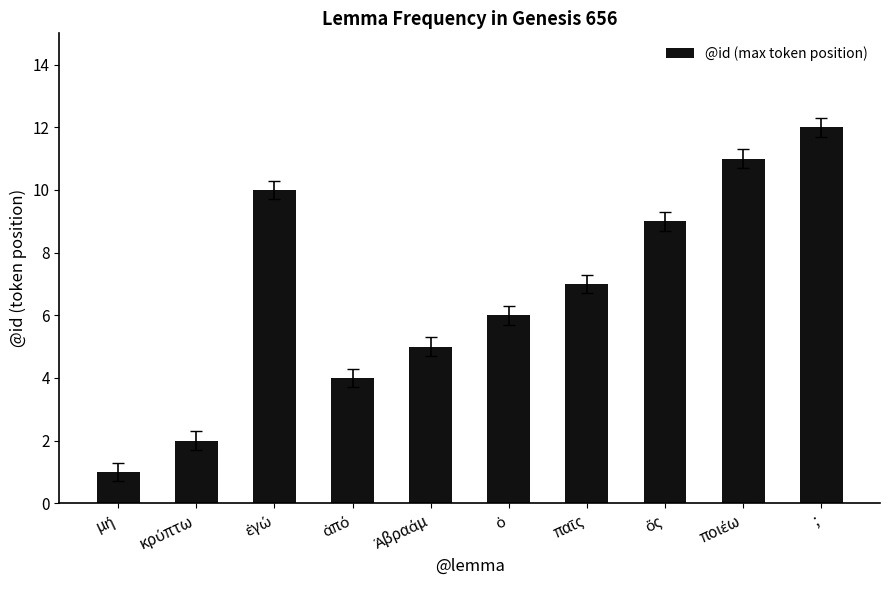

What is the average value?

7